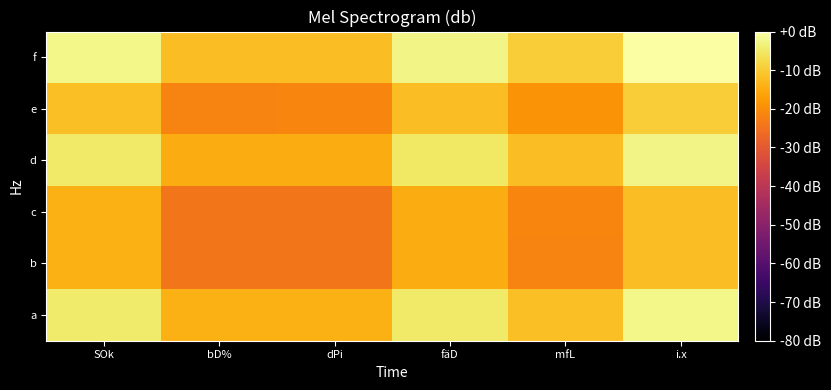

Reading left to right, list all the values displayed in this chart.

a: SOk=-4.4	bD%=-14.4	dPi=-14.3	fäD=-4.8	mfL=-11.7	i.x=-2.2
b: SOk=-14.4	bD%=-24.3	dPi=-24.2	fäD=-14.8	mfL=-21.6	i.x=-12.1
c: SOk=-14.3	bD%=-24.2	dPi=-24.1	fäD=-14.7	mfL=-21.5	i.x=-12.1
d: SOk=-4.8	bD%=-14.8	dPi=-14.7	fäD=-5.2	mfL=-12.1	i.x=-2.6
e: SOk=-11.7	bD%=-21.6	dPi=-21.5	fäD=-12.1	mfL=-18.9	i.x=-9.5
f: SOk=-2.2	bD%=-12.1	dPi=-12.1	fäD=-2.6	mfL=-9.5	i.x=0.0